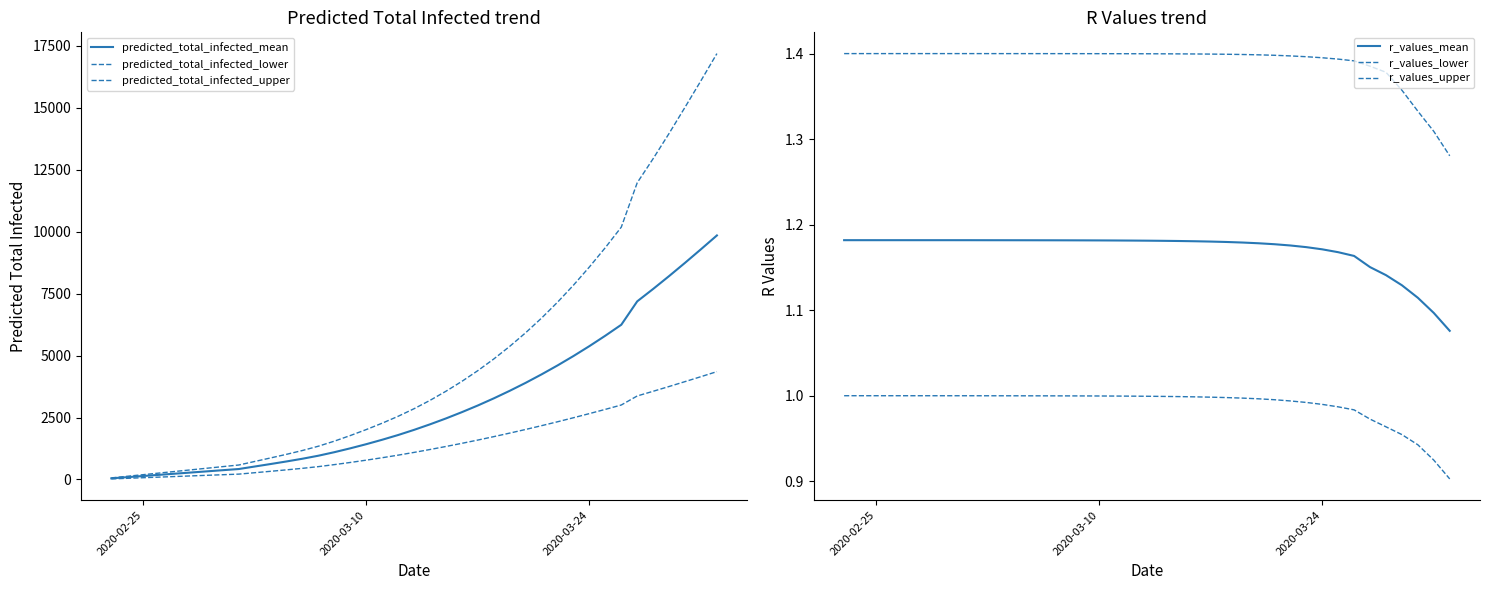

What are all the series names shown in the legend?

predicted_total_infected_mean, predicted_total_infected_lower, predicted_total_infected_upper, r_values_mean, r_values_lower, r_values_upper